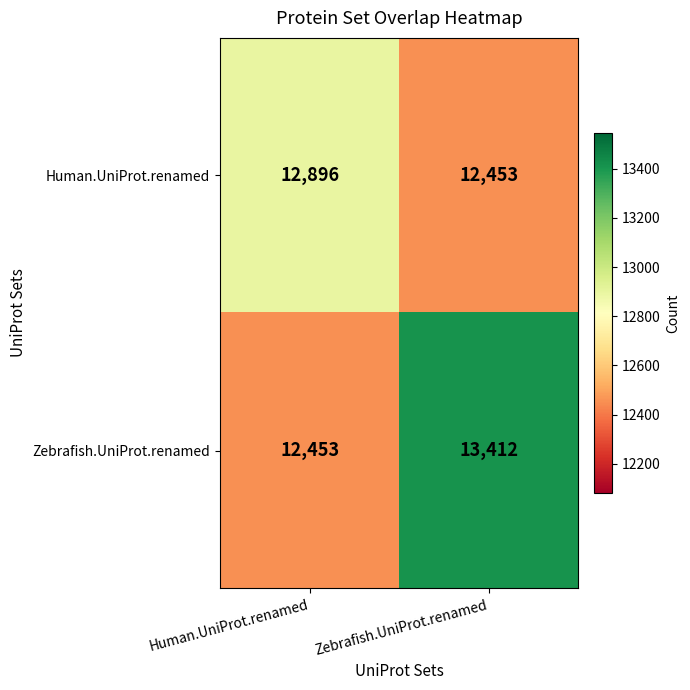

The Zebrafish.UniProt.renamed series shows 12453 at Human.UniProt.renamed. True or false?

True